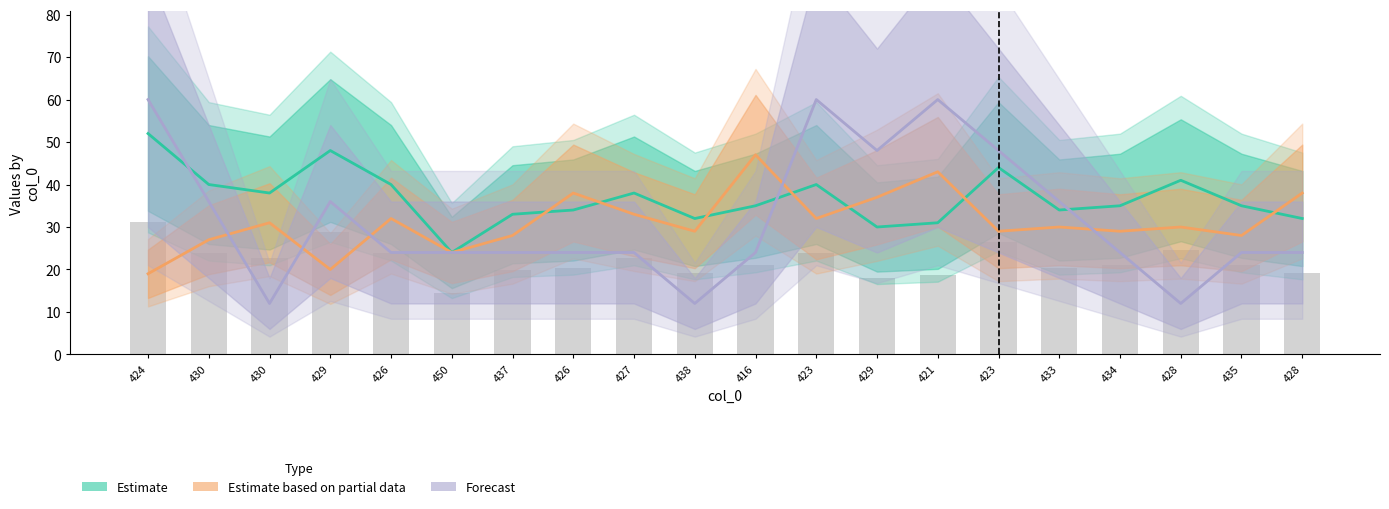

Where is col_2 nearest to the value 38?

430